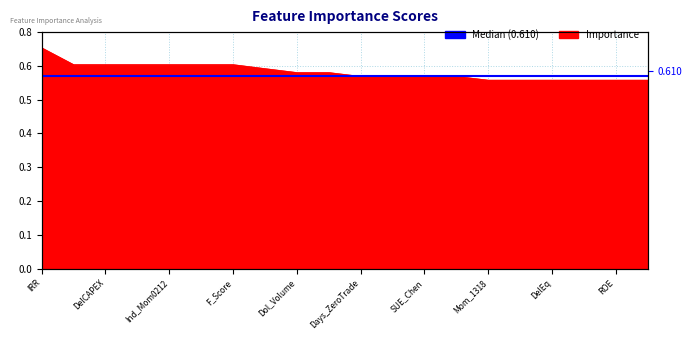

Count the values in the range 0 to 1.

20